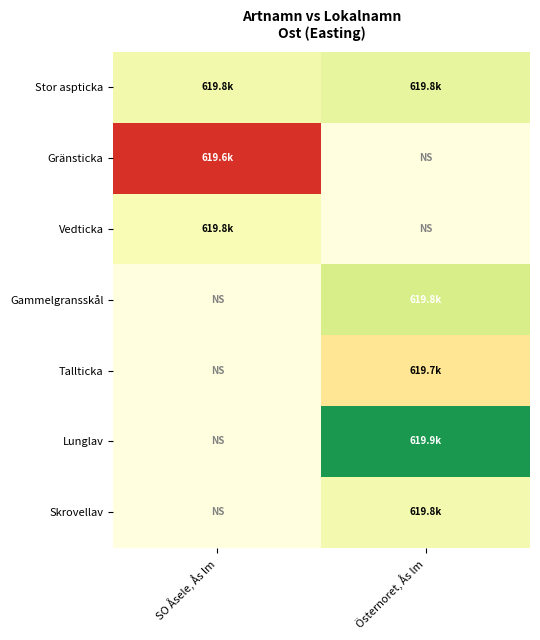

What value does the Stor aspticka series have at SO Åsele, Ås lm?

619763.0